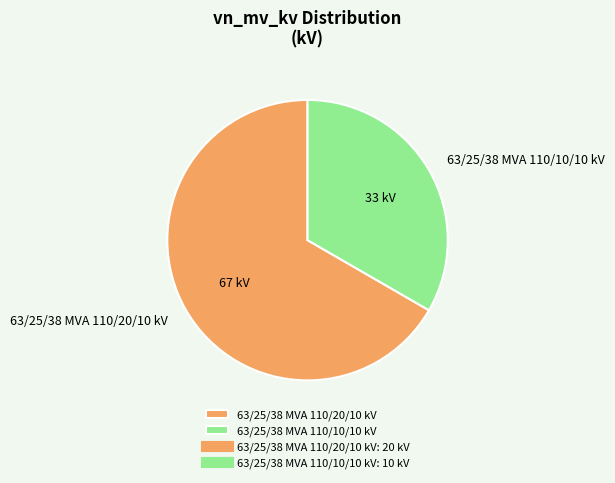

Do 63/25/38 MVA 110/20/10 kV and 63/25/38 MVA 110/10/10 kV together represent more than half of the pie?

Yes